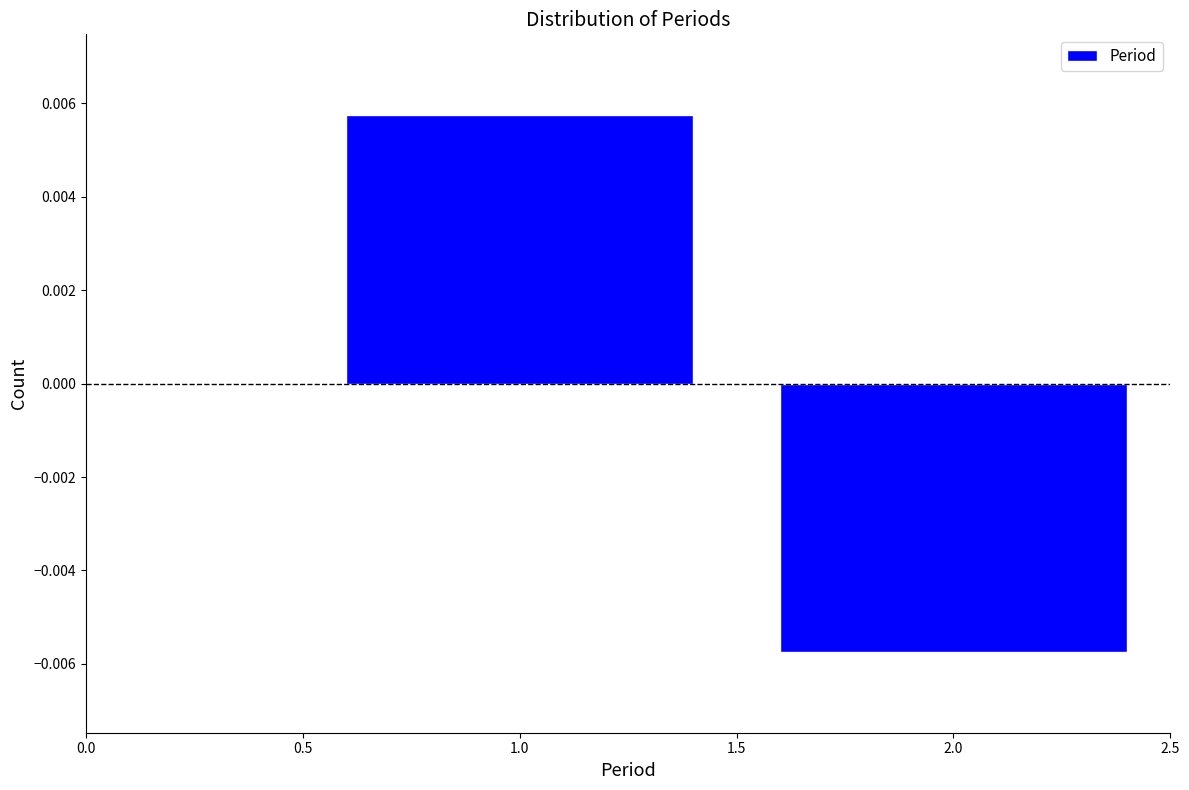

Rank the categories by value from lowest to highest.

2.0, 1.0